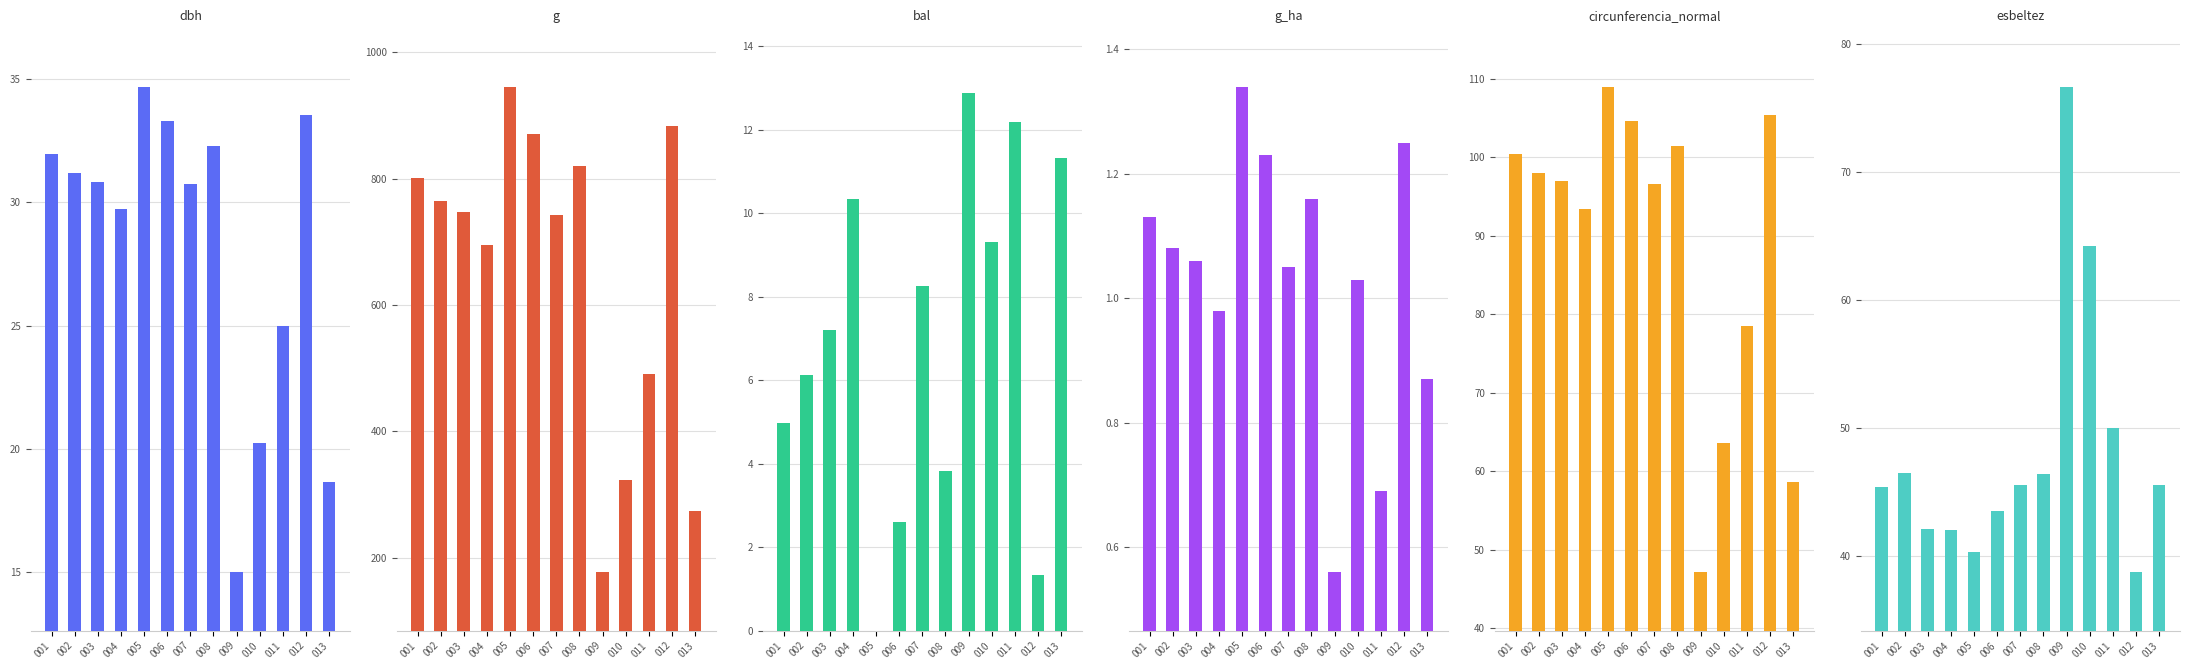

What is the sum of all g_ha values?

13.4